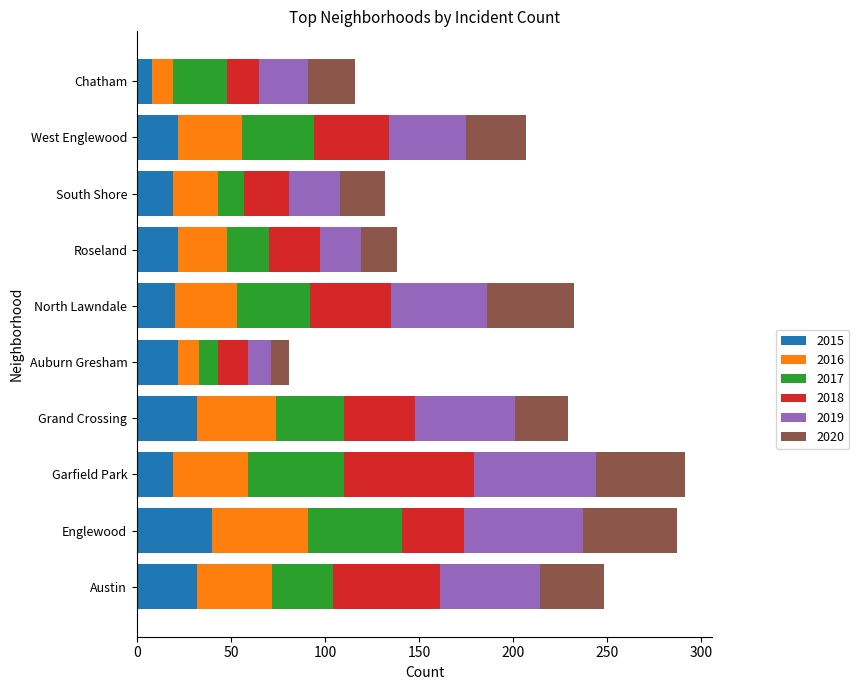

The 2015 series shows 22 at Auburn Gresham. True or false?

True